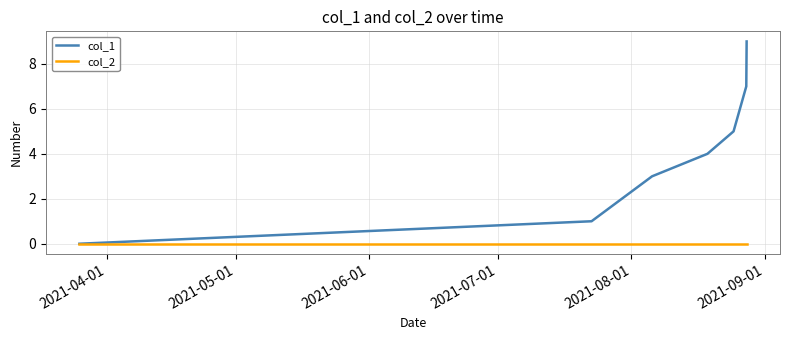

Rank the series by their maximum value, from lowest to highest.

col_2, col_1